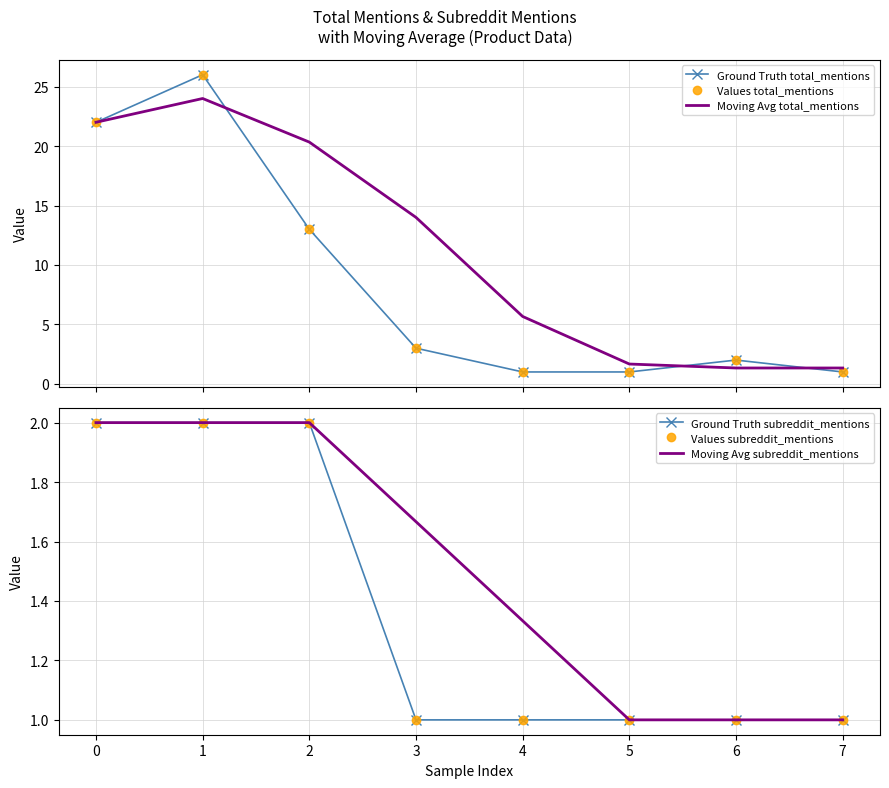

Reading left to right, what are all the values shown in this chart?

Ground Truth total_mentions: 22.0	26.0	13.0	3.0	1.0	1.0	2.0	1.0
Values total_mentions: 22.0	26.0	13.0	3.0	1.0	1.0	2.0	1.0
Moving Avg total_mentions: 22.0	24.0	20.3	14.0	5.7	1.7	1.3	1.3
Ground Truth subreddit_mentions: 2.0	2.0	2.0	1.0	1.0	1.0	1.0	1.0
Values subreddit_mentions: 2.0	2.0	2.0	1.0	1.0	1.0	1.0	1.0
Moving Avg subreddit_mentions: 2.0	2.0	2.0	1.7	1.3	1.0	1.0	1.0